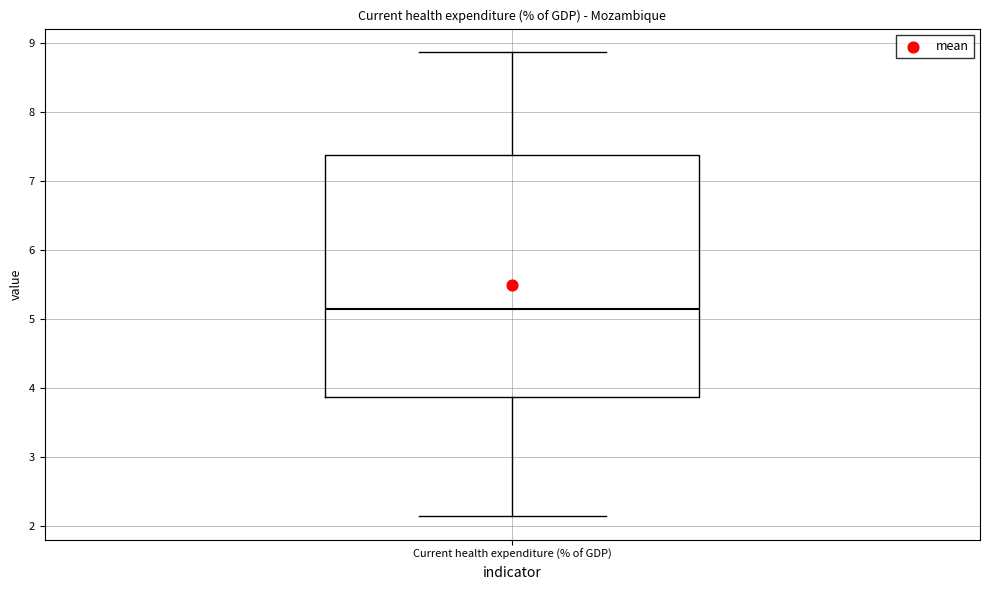

Transcribe this box plot: give where the median line is, the range the box spans, and where the two whiskers end, as read against the y-axis. The values are not printed on the chart, so give them approximately, as read against the axis.

median 5.1, box 3.9 to 7.4, whiskers 2.1 to 8.9